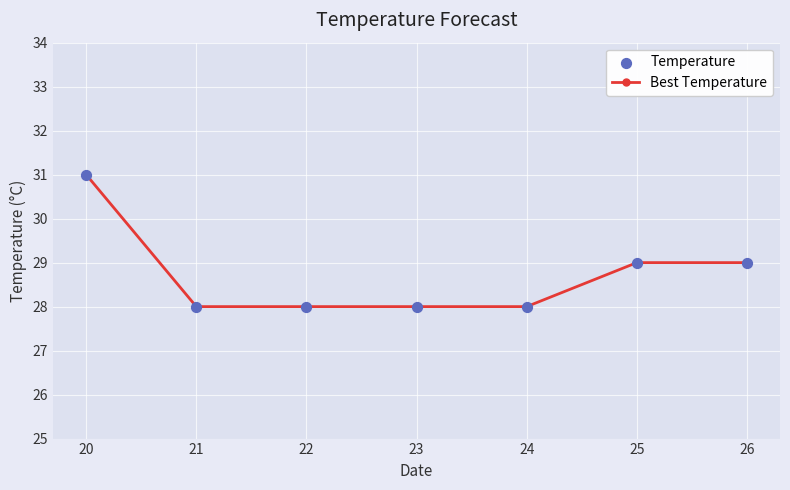

What is the average value?

29